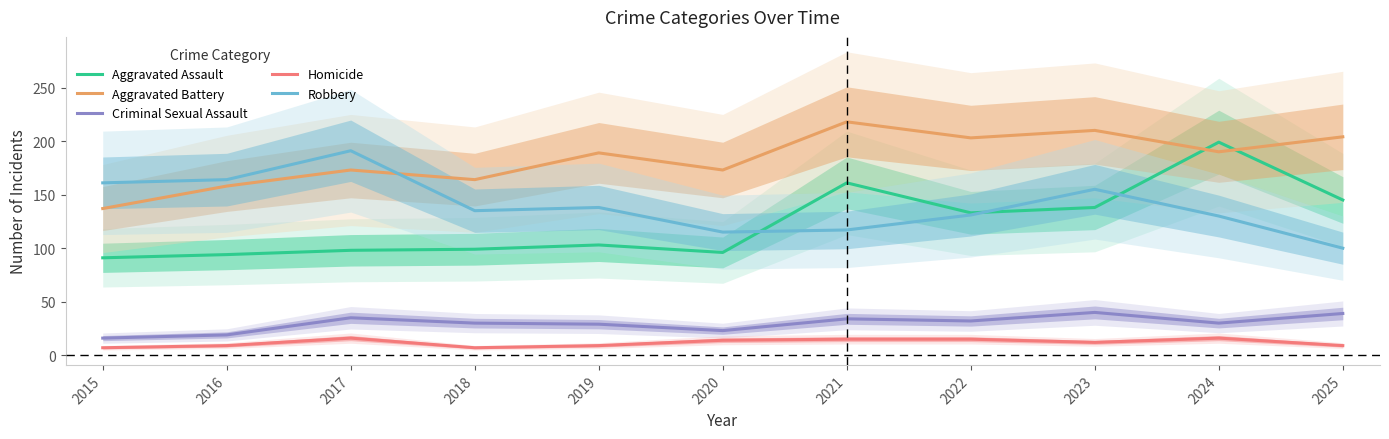

Is it true that Homicide equals 25 at 2021?

False